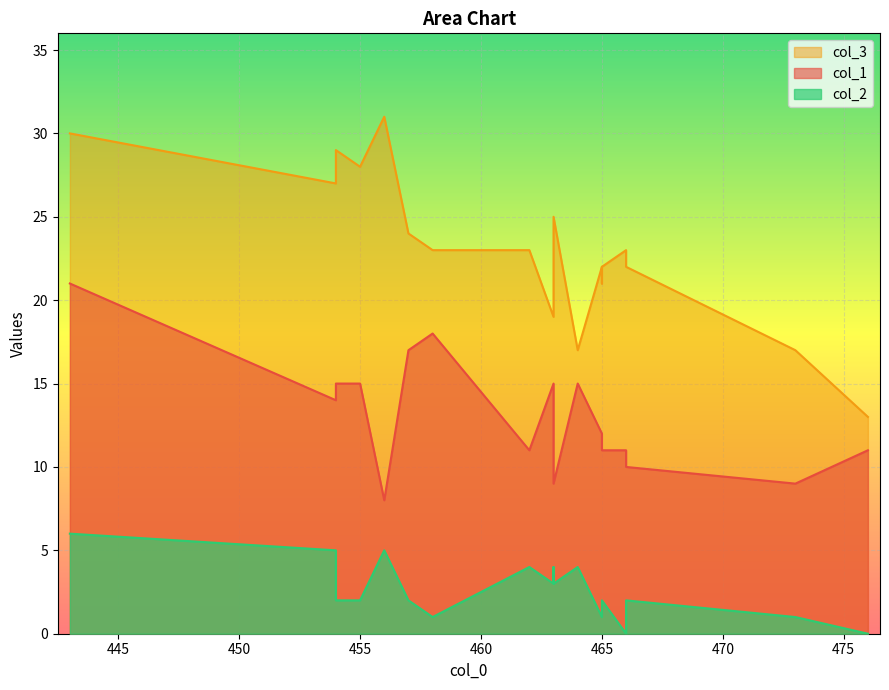

True or false: col_2 and col_1 cross at least once.

False